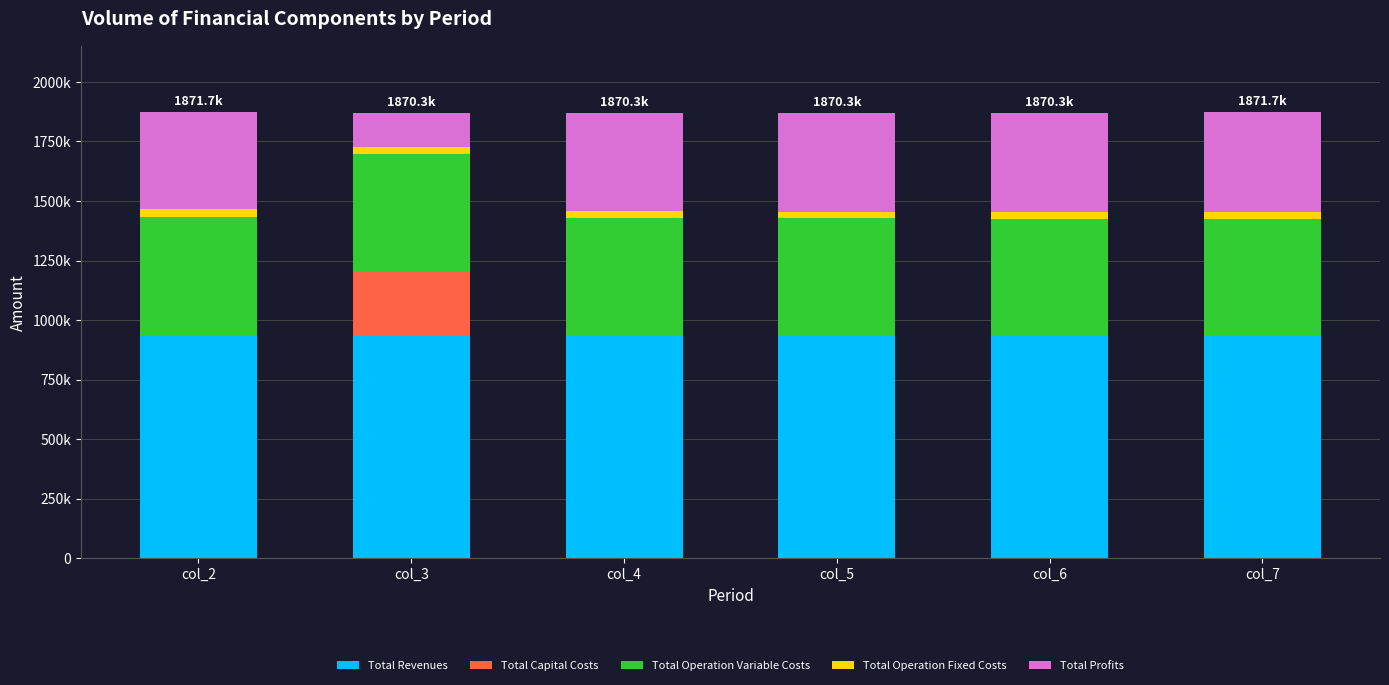

Does the chart contain stacked bars?

Yes